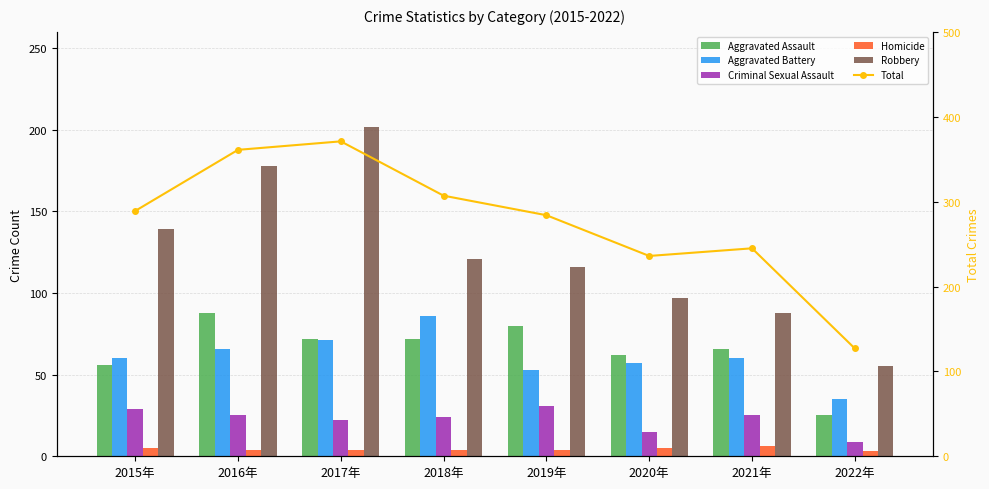

Reading left to right, extract all data points from this chart.

Aggravated Assault: 2015年=56	2016年=88	2017年=72	2018年=72	2019年=80	2020年=62	2021年=66	2022年=25
Aggravated Battery: 2015年=60	2016年=66	2017年=71	2018年=86	2019年=53	2020年=57	2021年=60	2022年=35
Criminal Sexual Assault: 2015年=29	2016年=25	2017年=22	2018年=24	2019年=31	2020年=15	2021年=25	2022年=9
Homicide: 2015年=5	2016年=4	2017年=4	2018年=4	2019年=4	2020年=5	2021年=6	2022年=3
Robbery: 2015年=139	2016年=178	2017年=202	2018年=121	2019年=116	2020年=97	2021年=88	2022年=55
Total: 2015年=289	2016年=361	2017年=371	2018年=307	2019年=284	2020年=236	2021年=245	2022年=127